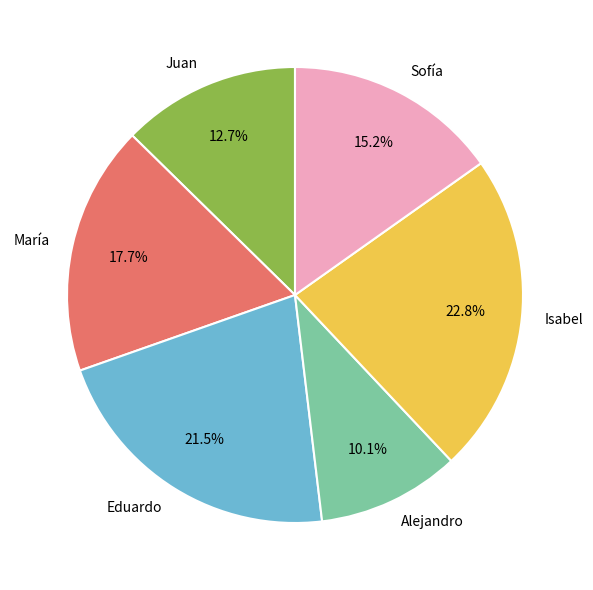

To the nearest percent, what is the average slice percentage?

17%